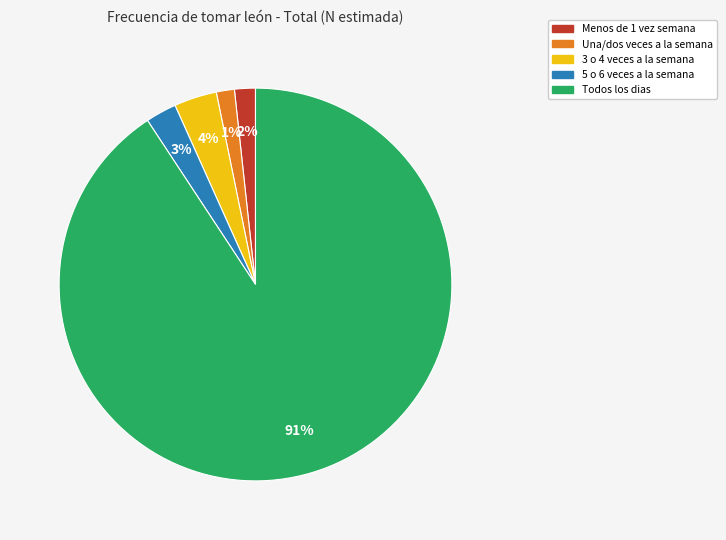

How many segments does this pie chart have?

5